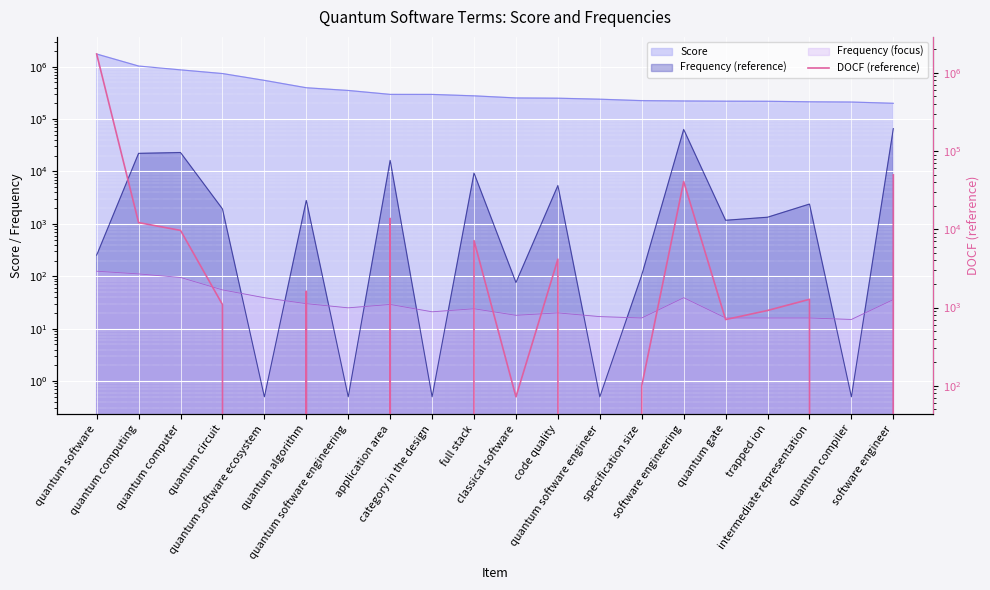

Reading left to right, what are all the values shown in this chart?

1744120	12182	9685	1091	0	1616	0	13783	0	7157	72	4153	0	100	40789	701	916	1273	0	49612